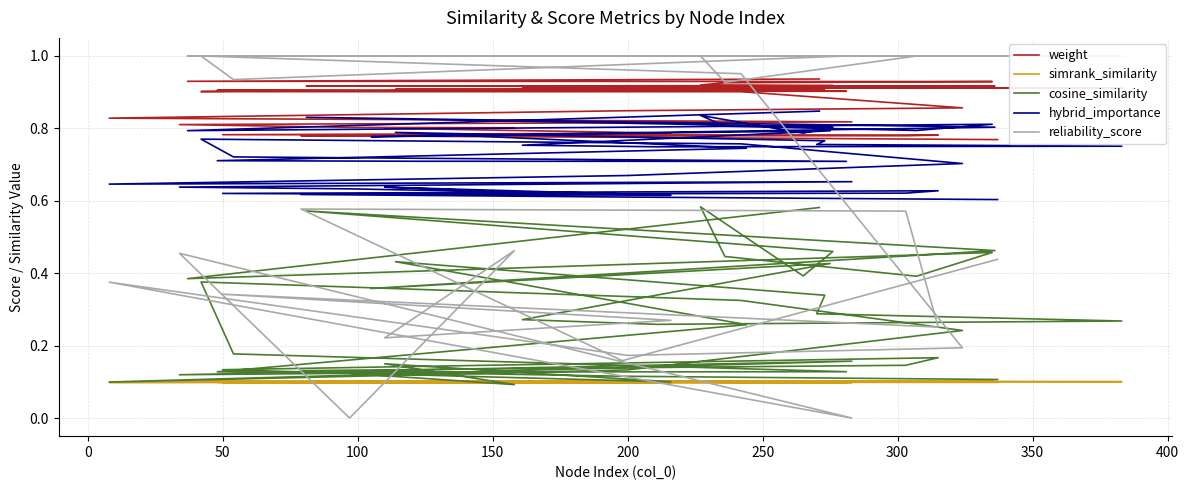

What is the average value of the simrank_similarity series?

0.1